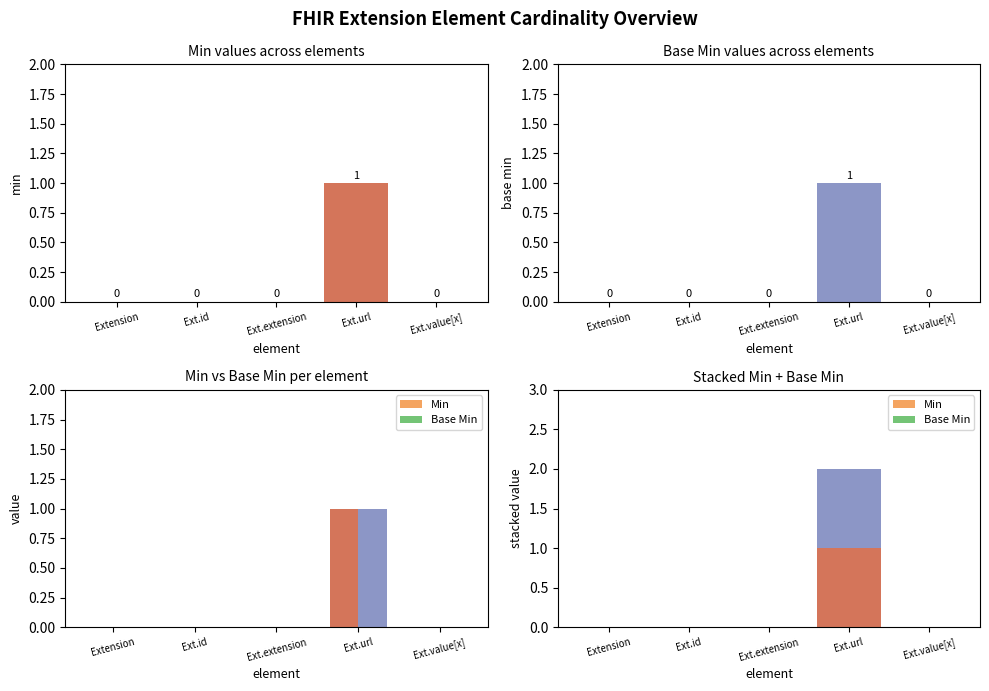

How many Min values are between 0 and 1?

5